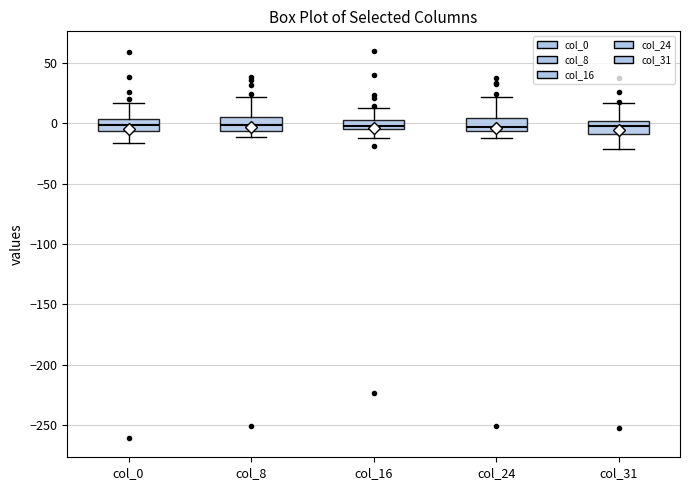

Where does the upper whisker of the box for col_24 end on the y-axis? The values are not printed on the chart, so give them approximately, as read against the axis.

20